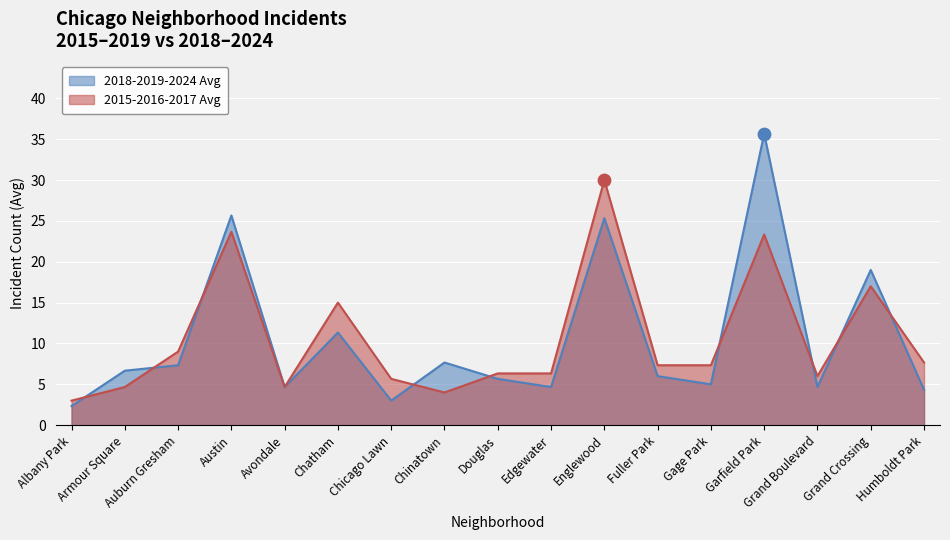

Which series has the widest spread of values?

2018-2019-2024 Avg